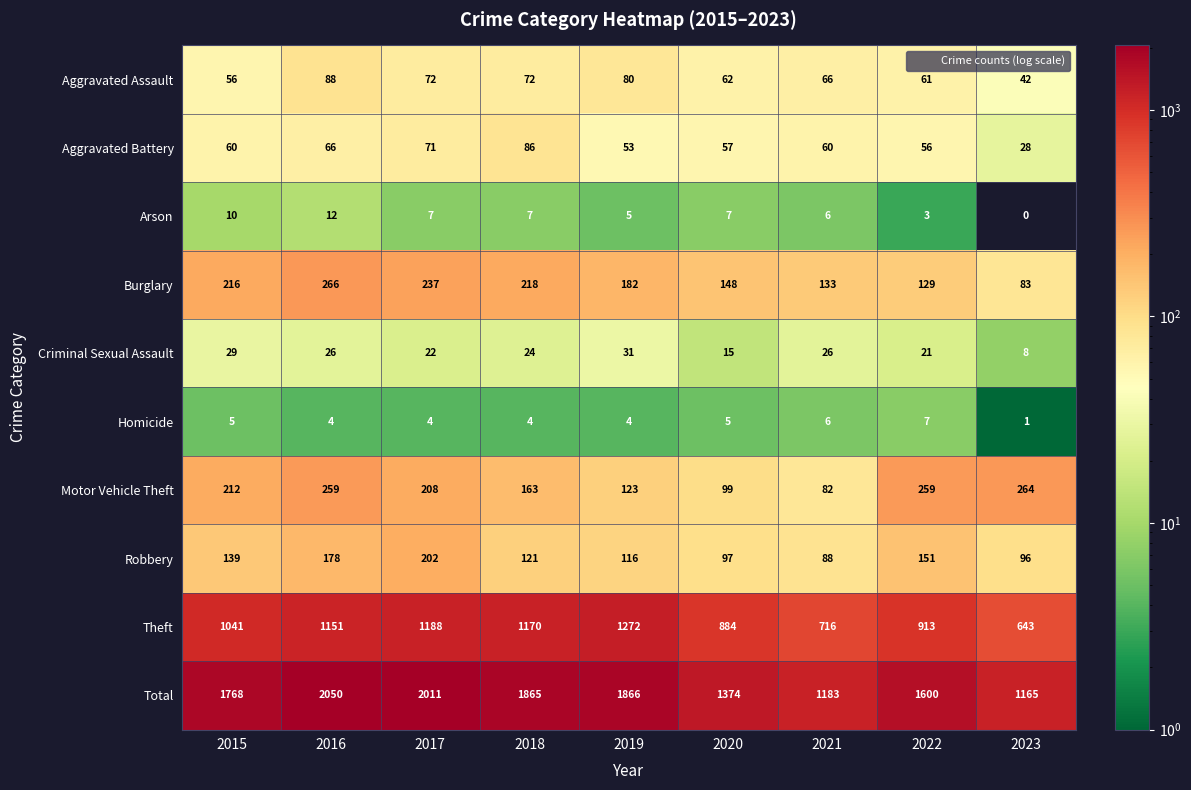

Rank the categories by Burglary value from highest to lowest.

2016, 2017, 2018, 2015, 2019, 2020, 2021, 2022, 2023